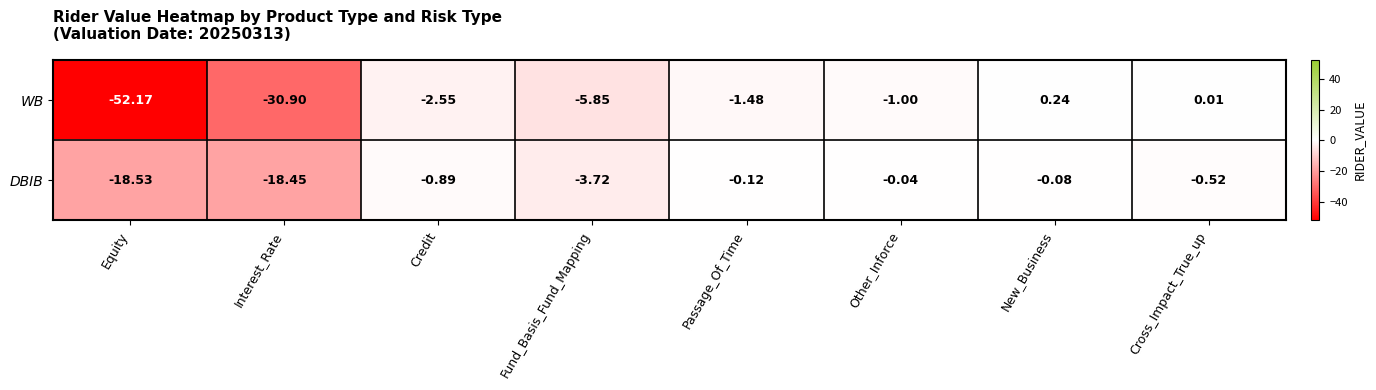

Between Credit and Fund_Basis_Fund_Mapping, which series saw the biggest shift?

WB